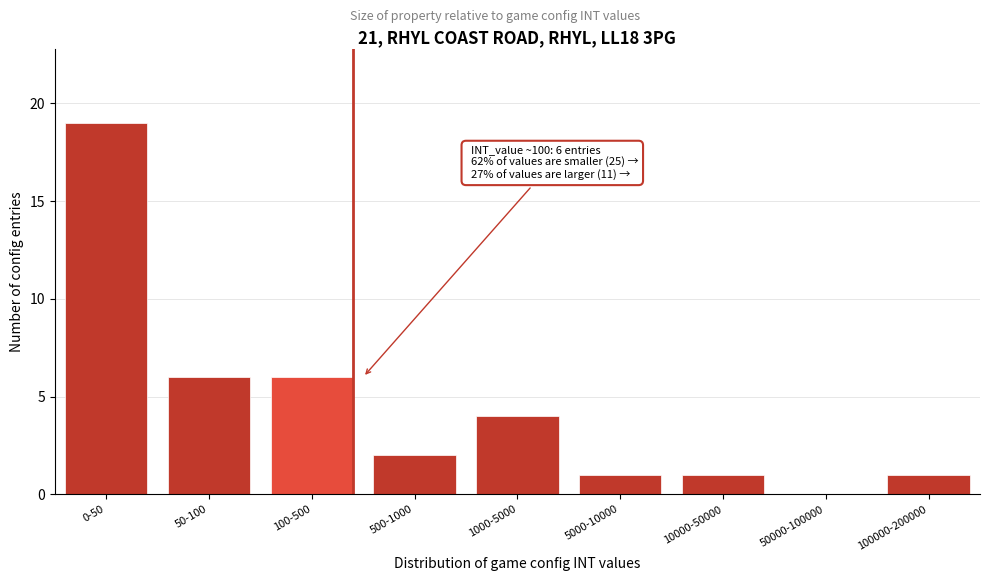

Reading left to right, what are all the values shown in this chart?

0-50=19	50-100=6	100-500=6	500-1000=2	1000-5000=4	5000-10000=1	10000-50000=1	50000-100000=0	100000-200000=1